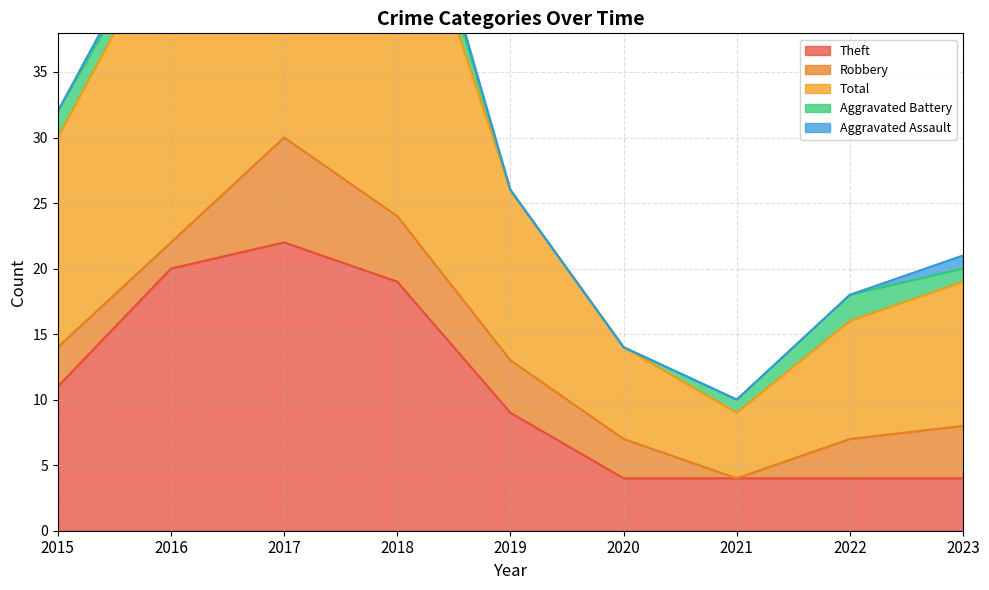

How many distinct data groups are displayed?

5